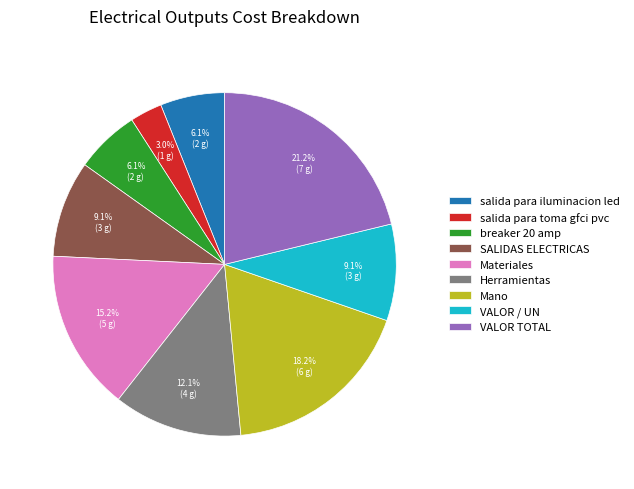

Which slice is the smallest?

salida para toma gfci pvc